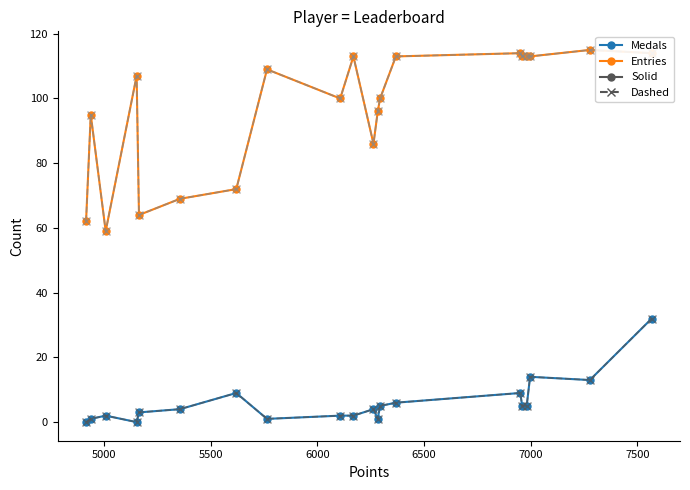

Reading right to left, extract all data points from this chart.

Medals: 32	13	14	5	5	9	6	5	1	4	2	2	1	9	4	3	0	2	1	0
Entries: 114	115	113	113	113	114	113	100	96	86	113	100	109	72	69	64	107	59	95	62
Medals (dashed): 32	13	14	5	5	9	6	5	1	4	2	2	1	9	4	3	0	2	1	0
Entries (dashed): 114	115	113	113	113	114	113	100	96	86	113	100	109	72	69	64	107	59	95	62